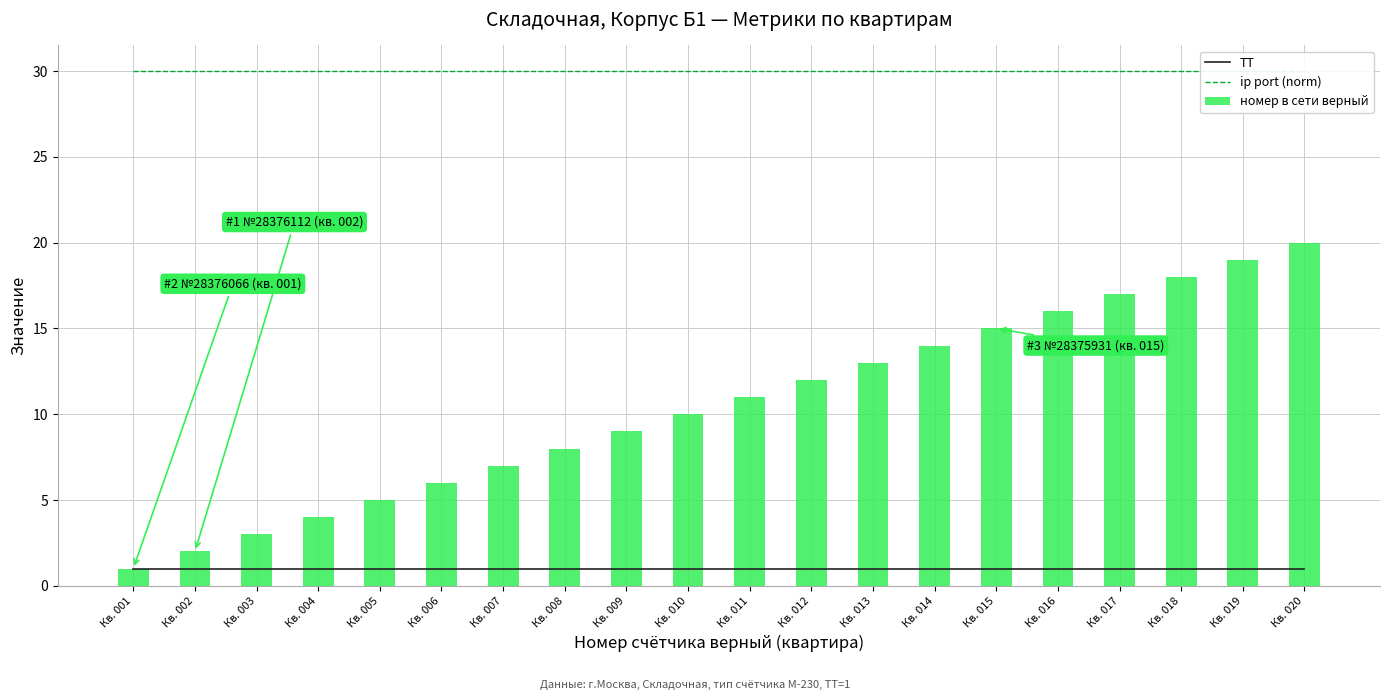

Does the chart contain any negative values?

No